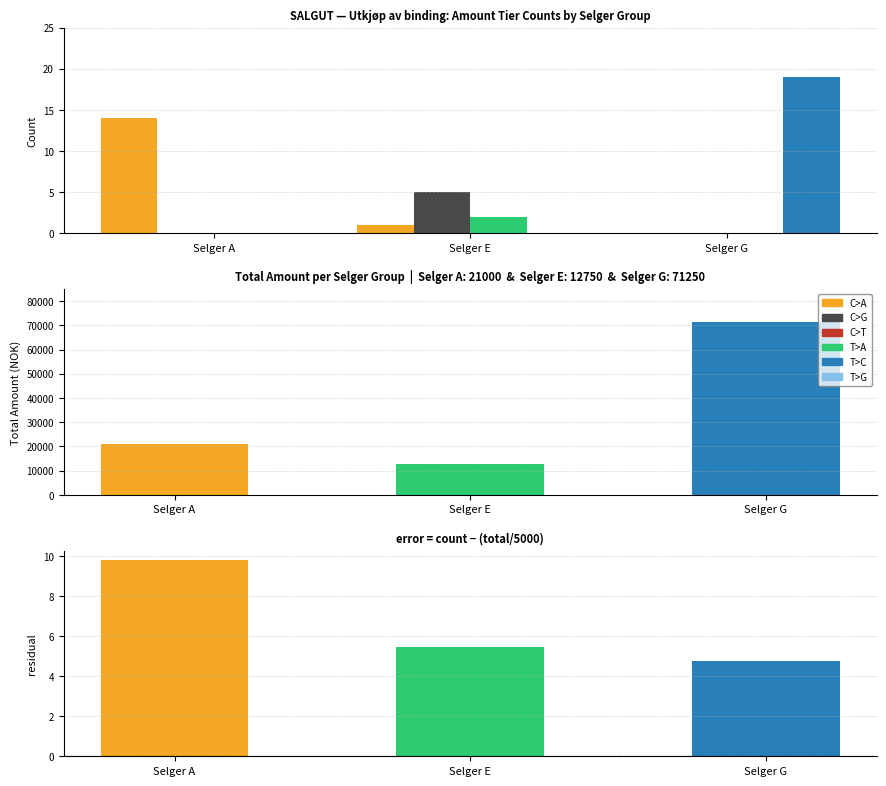

Is it true that 375 (Selger E) equals 0 at Selger A?

True